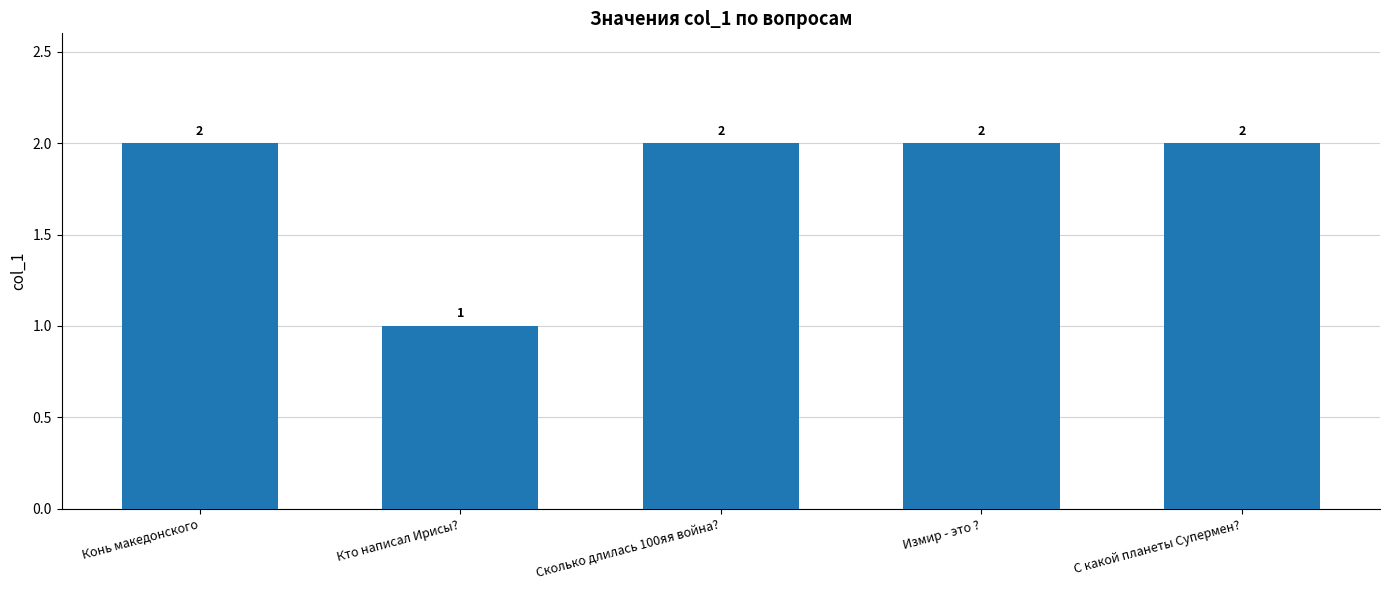

Reading left to right, what are all the values shown in this chart?

Конь македонского=2	Кто написал Ирисы?=1	Сколько длилась 100яя война?=2	Измир - это ?=2	С какой планеты Супермен?=2